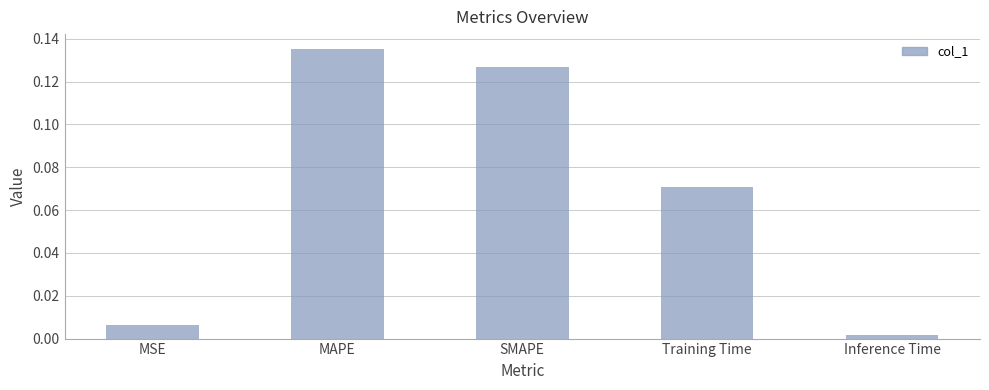

Is it true that the value at MAPE is 0.2?

False